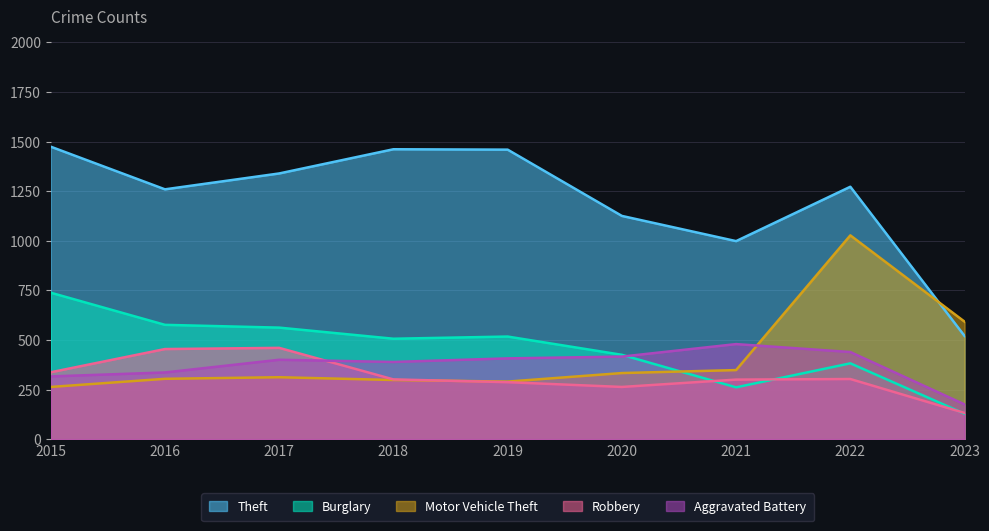

What is the maximum value for Theft?

1474